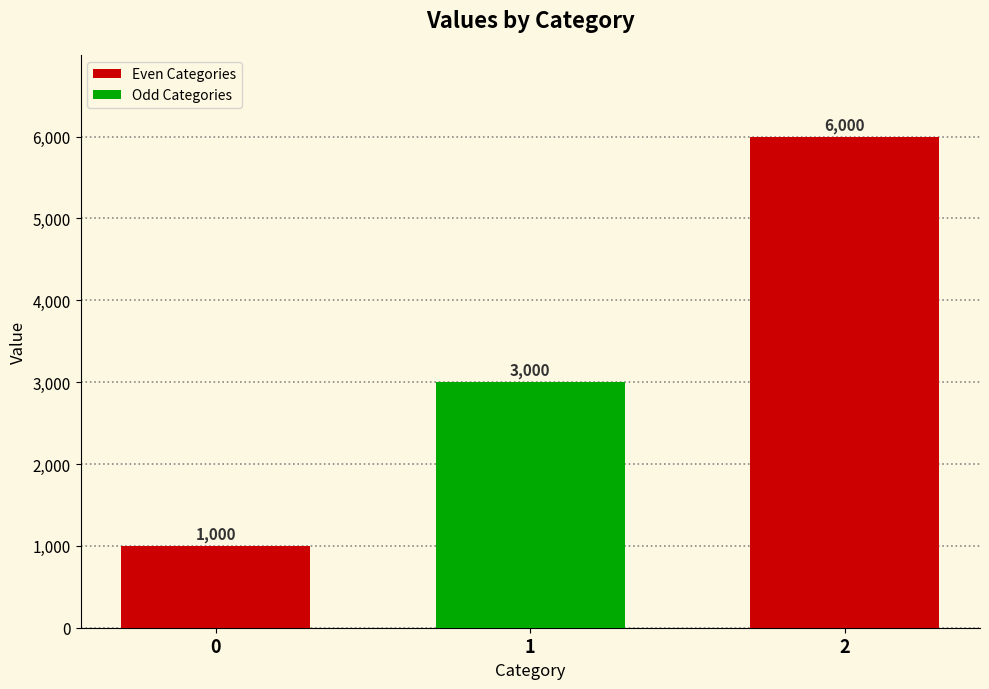

Rank the categories by value from lowest to highest.

0, 1, 2